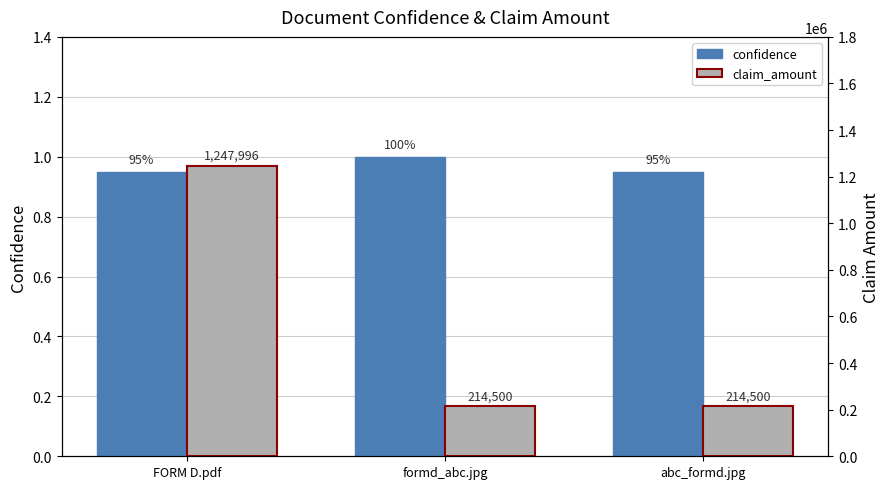

At how many categories does at least one series exceed 1186433?

1